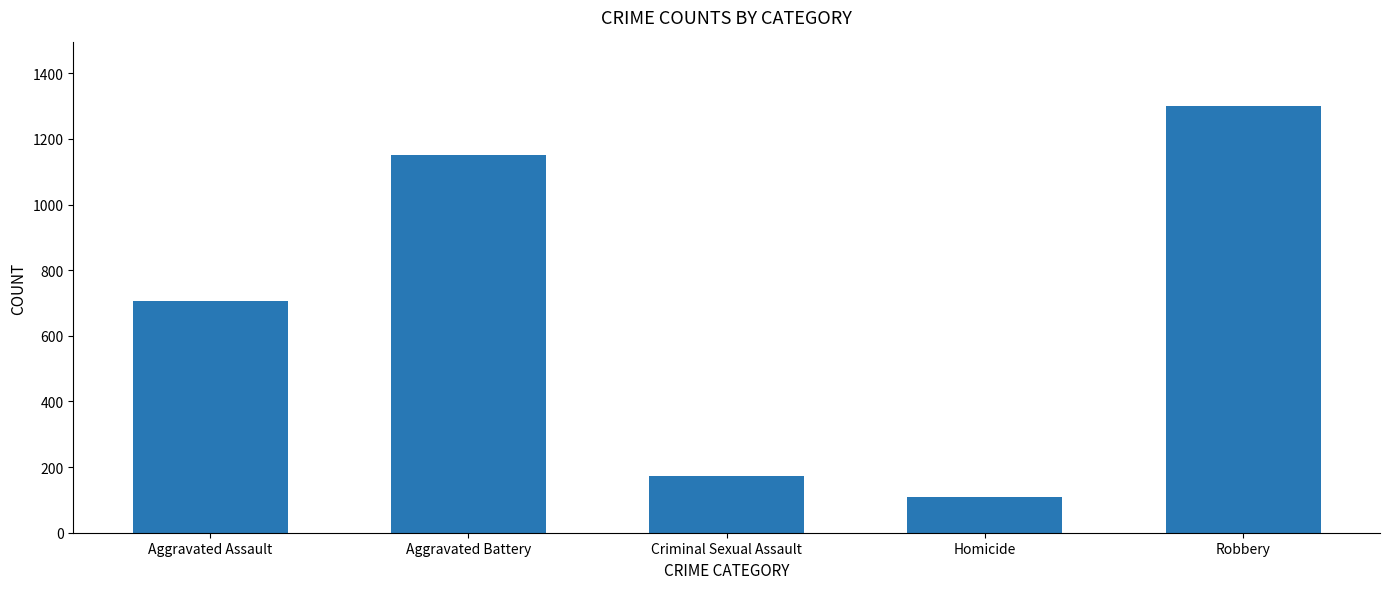

How many data points are less than 706?

2